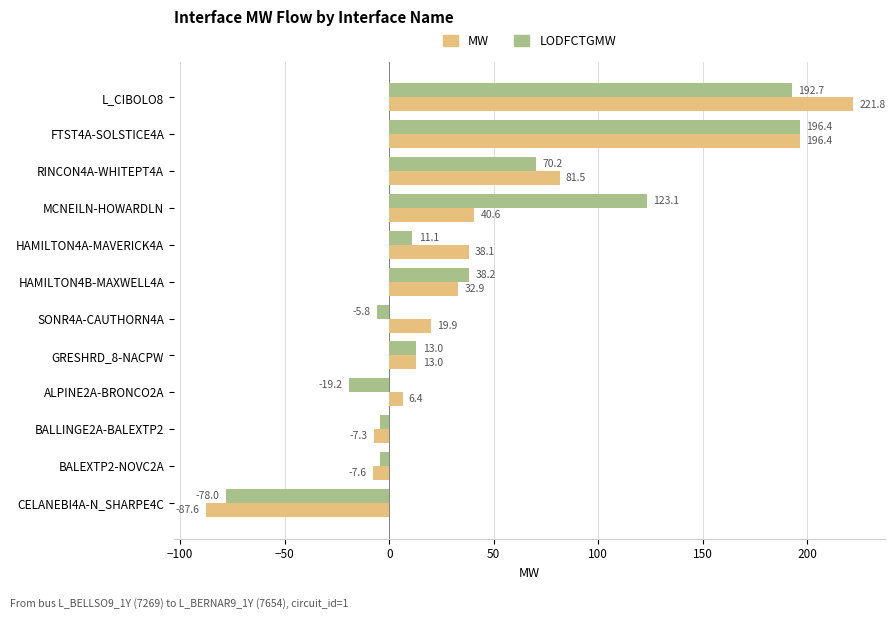

Which series has the largest total across all categories?

MW